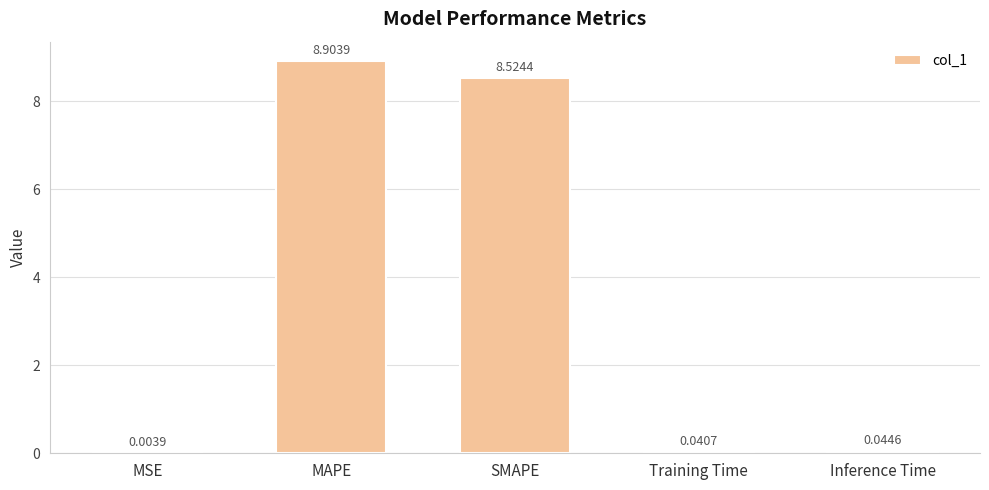

Which category has the highest value across all series?

MAPE